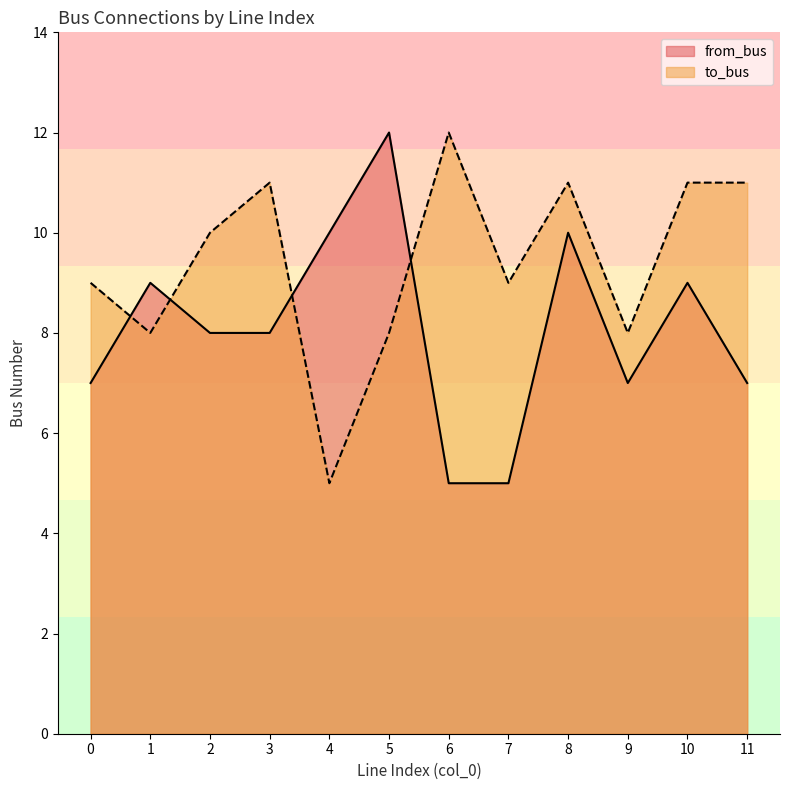

Reading left to right, what are all the values shown in this chart?

from_bus: 0=7	1=9	2=8	3=8	4=10	5=12	6=5	7=5	8=10	9=7	10=9	11=7
to_bus: 0=9	1=8	2=10	3=11	4=5	5=8	6=12	7=9	8=11	9=8	10=11	11=11